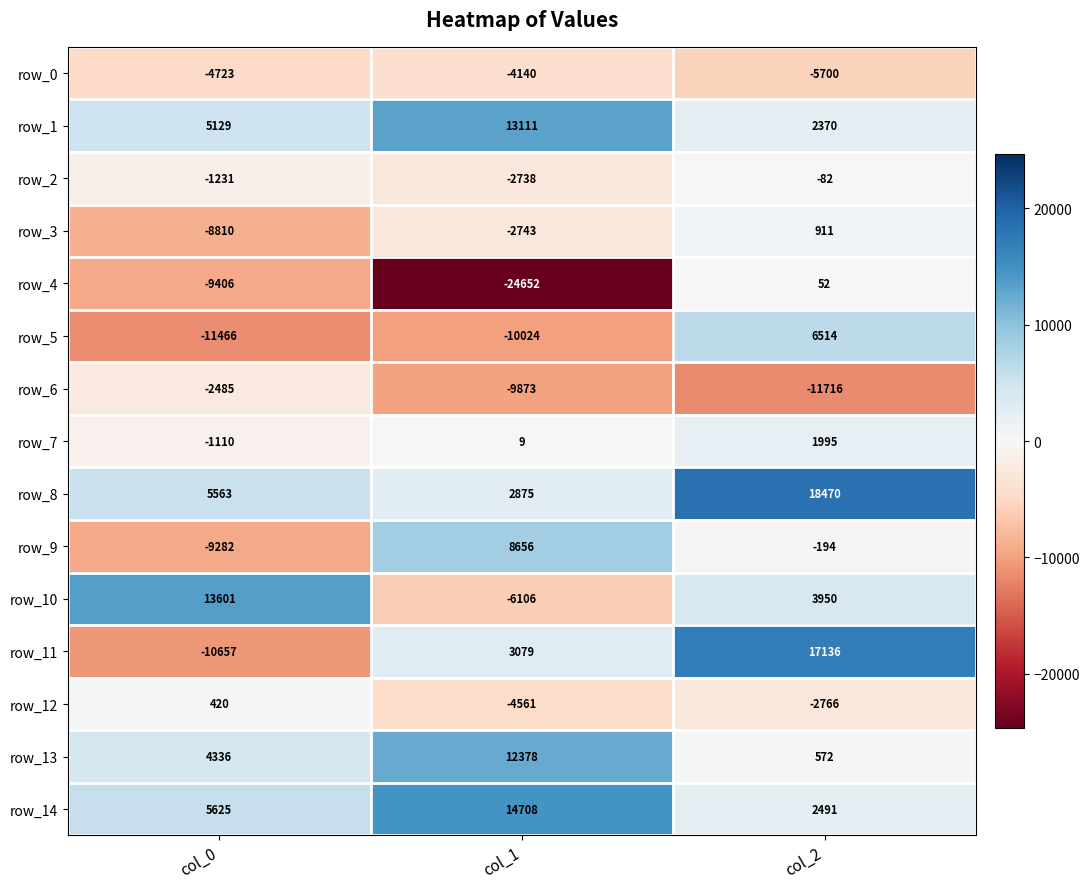

Is it true that row_8 equals 9058.4 at col_2?

False